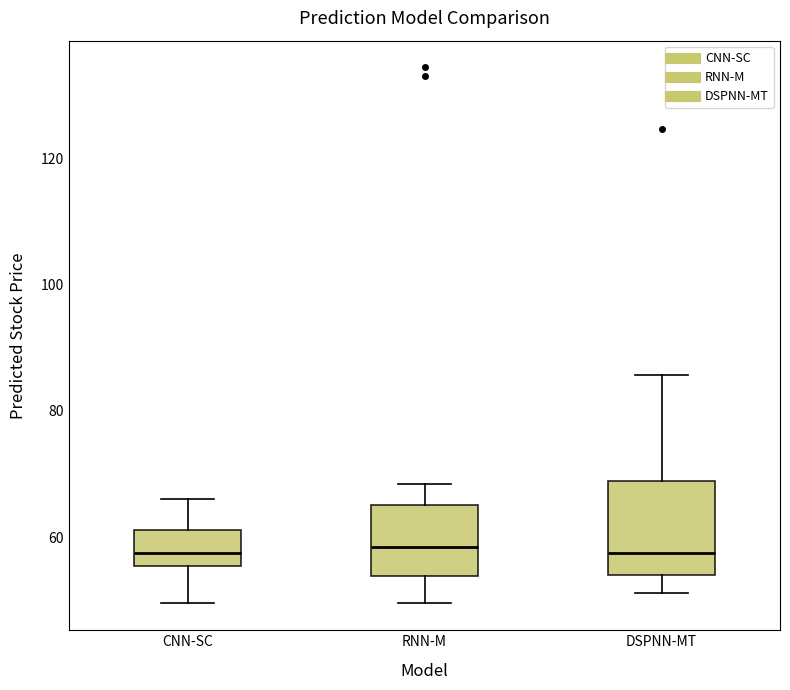

Reading left to right, transcribe this box plot: for each box, give where its median line is, the range the box spans, and where its two whiskers end, as read against the y-axis. The values are not printed on the chart, so give them approximately, as read against the axis.

CNN-SC: median 58, box 56 to 62, whiskers 50 to 66
RNN-M: median 58, box 54 to 66, whiskers 50 to 68
DSPNN-MT: median 58, box 54 to 68, whiskers 52 to 86